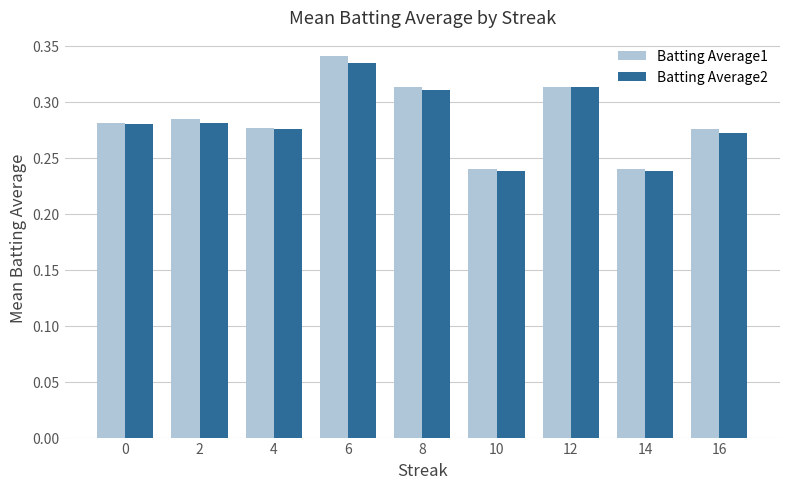

How many groups of bars are there?

9